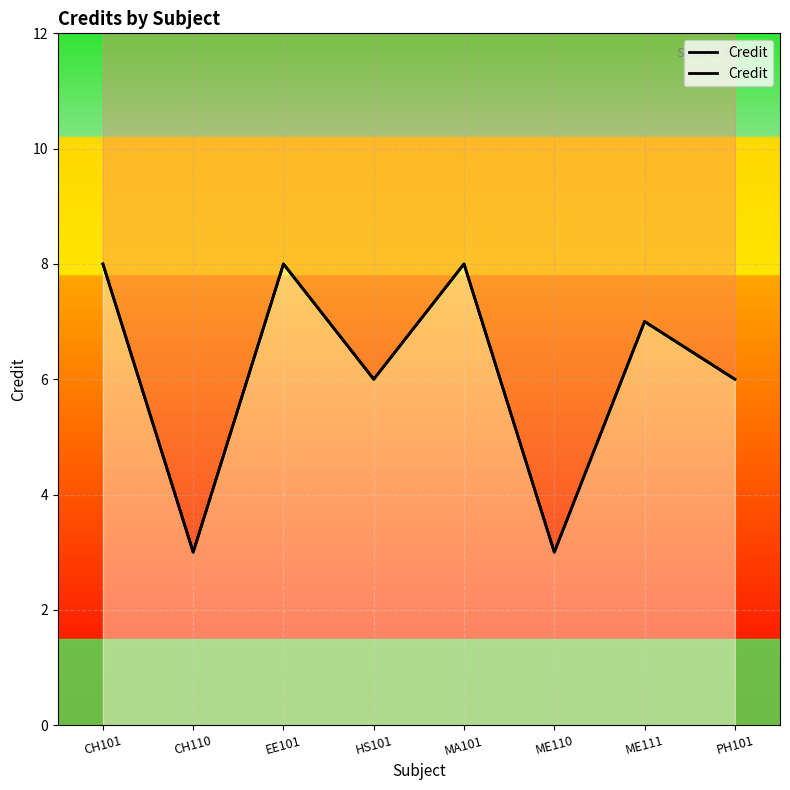

What is the minimum value shown in the chart?

3